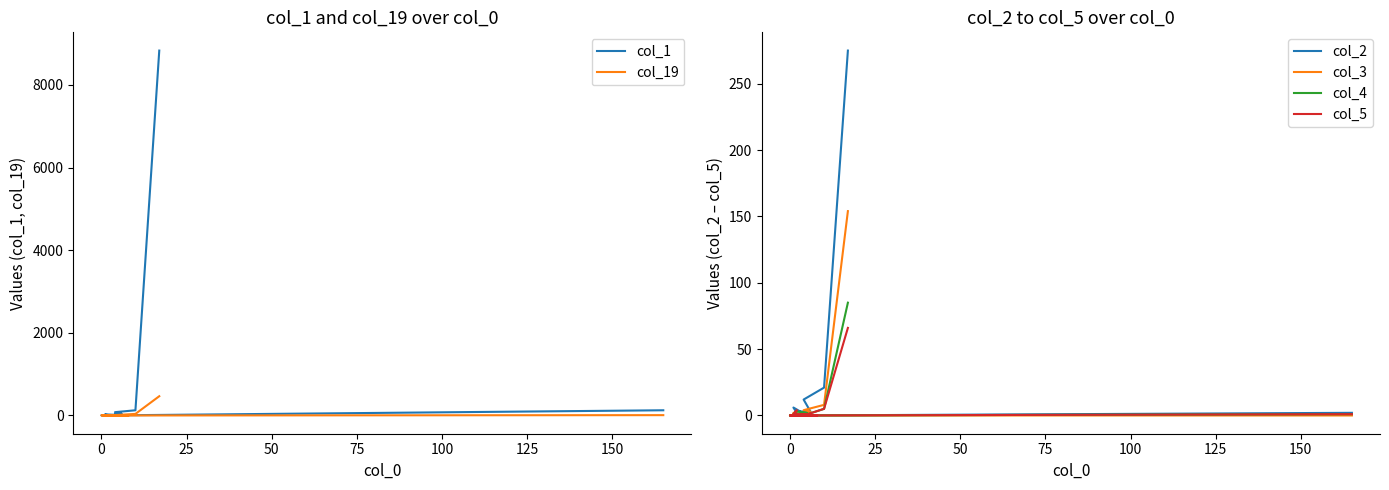

Is it true that col_3 equals 1 at 75?

False